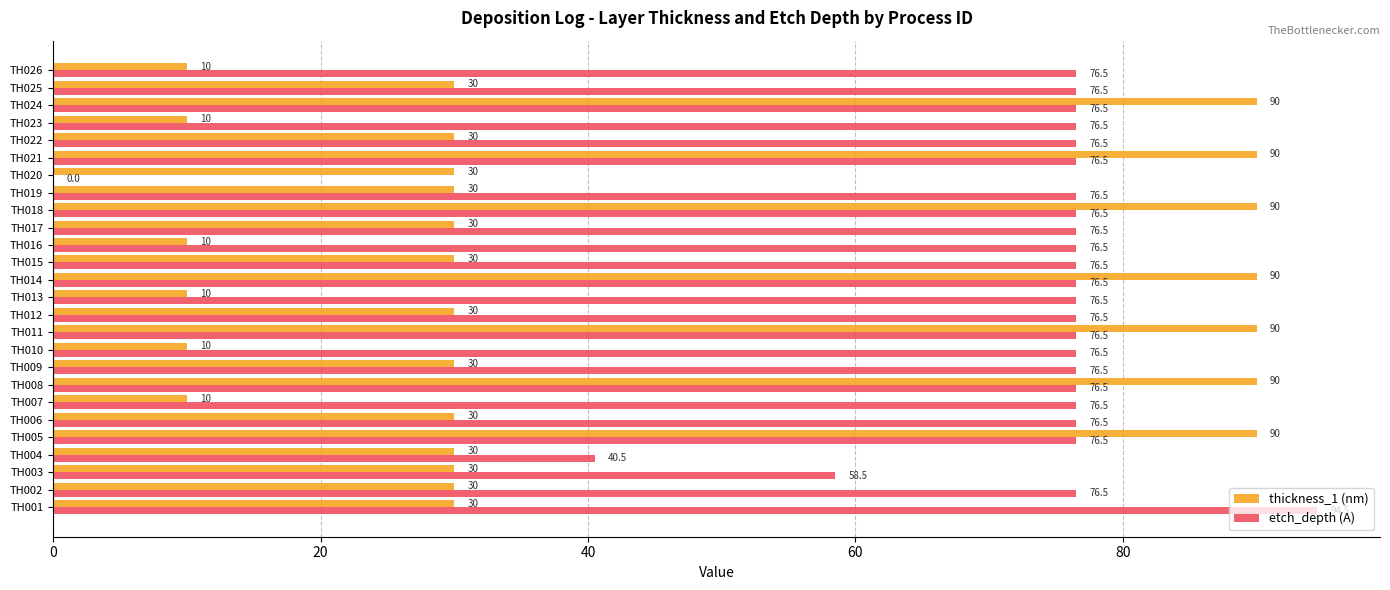

What are all the series names shown in the legend?

thickness_1 (nm), etch_depth (A)